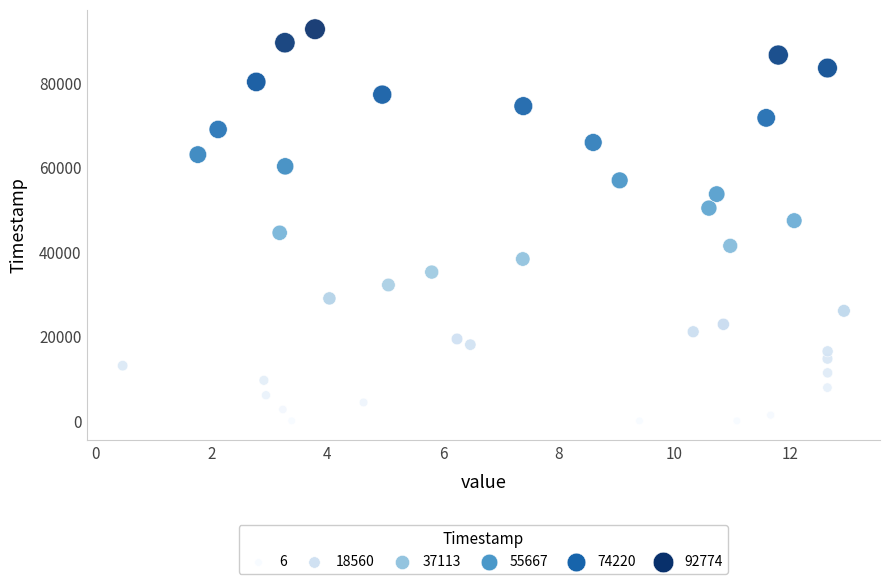

What is the range of Y values (max minus min)?

92768